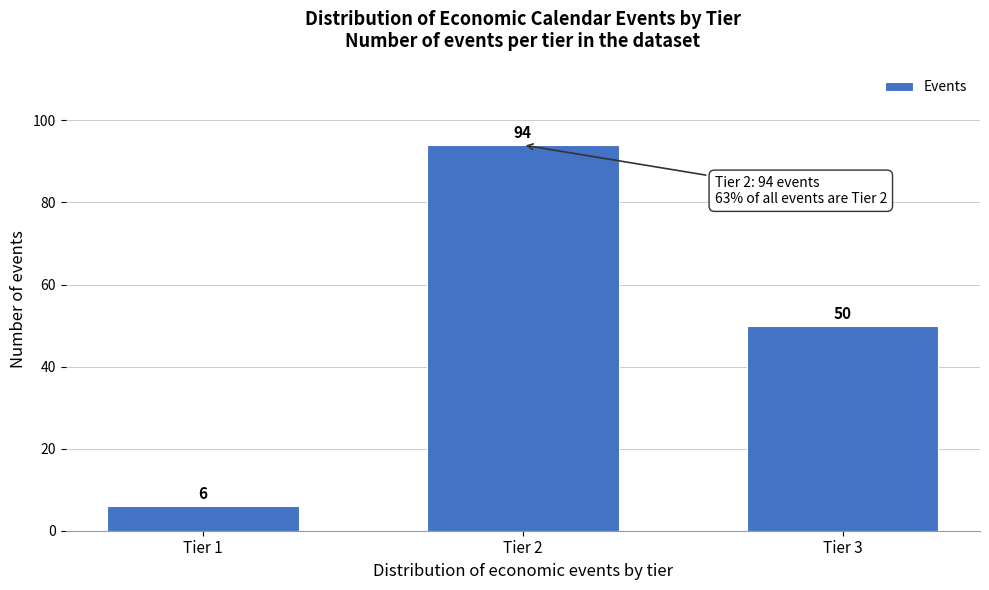

Reading left to right, list all the values displayed in this chart.

Tier 1=6	Tier 2=94	Tier 3=50